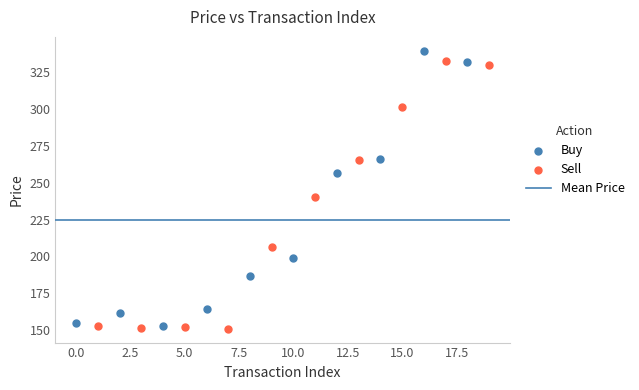

Which series contains the highest Y value?

Buy